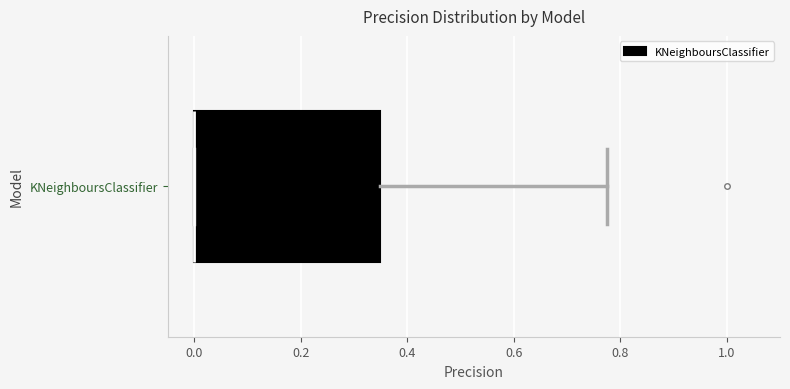

Transcribe this box plot: give where the median line is, the range the box spans, and where the two whiskers end, as read against the x-axis. The values are not printed on the chart, so give them approximately, as read against the axis.

median 0.00 (drawn on the box's left edge), box 0.00 to 0.34, whiskers 0.00 to 0.78